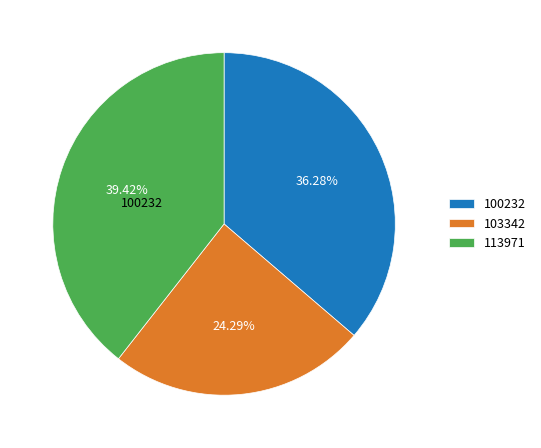

Rank the categories by value from highest to lowest.

113971, 100232, 103342